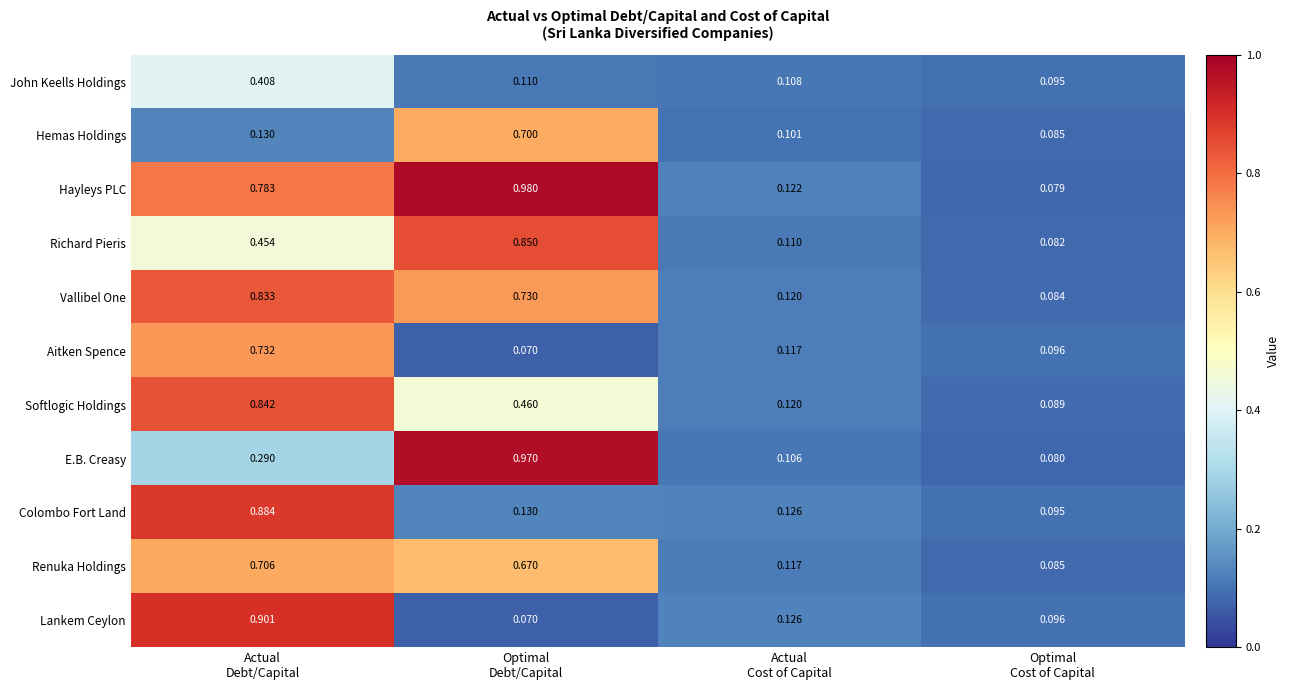

Which series has the largest range (max minus min)?

Hayleys PLC